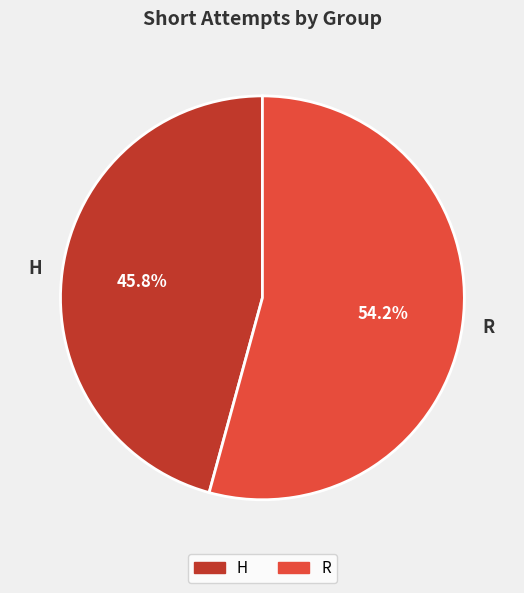

To the nearest percent, what is the average slice percentage?

50%